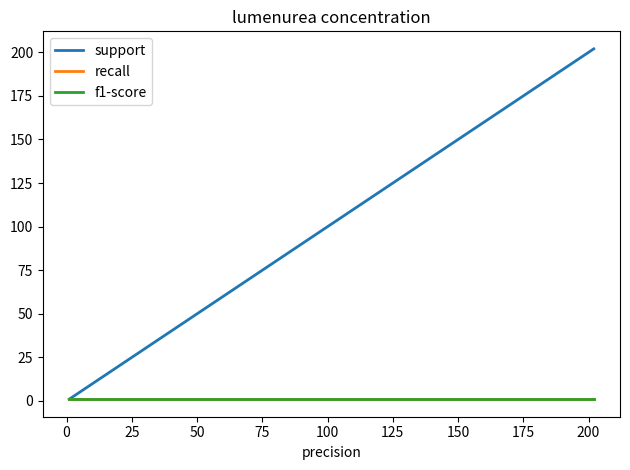

Which series has the largest total across all categories?

support